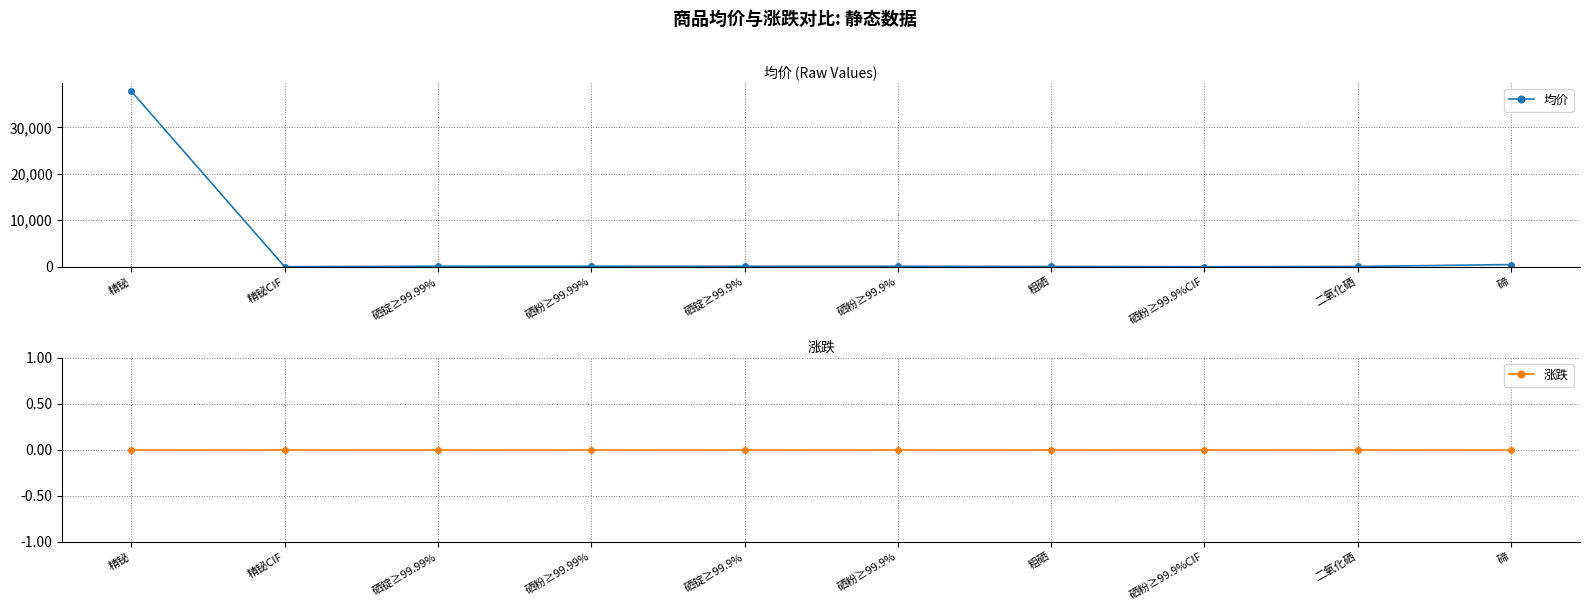

Does the chart display data point markers on the line(s)?

Yes